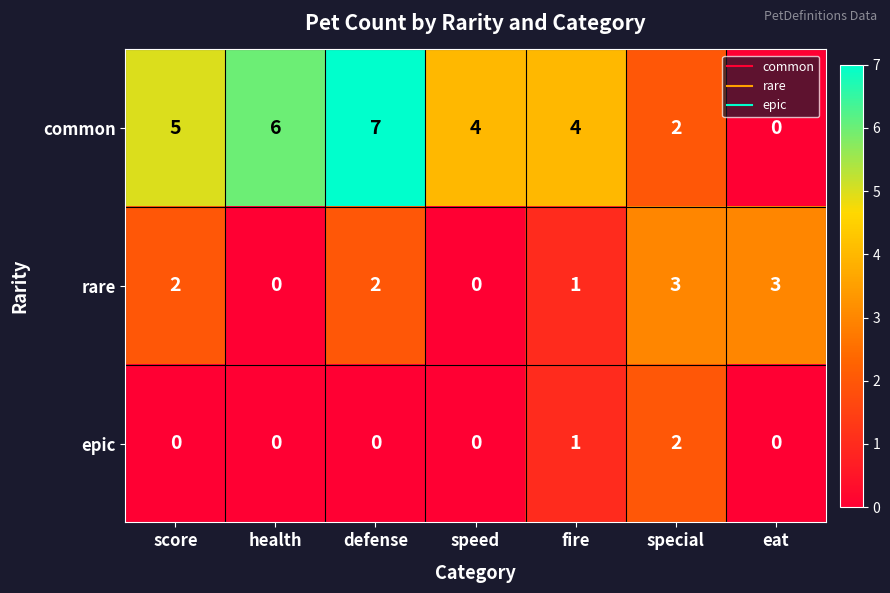

The rare series shows 0 at health. True or false?

True